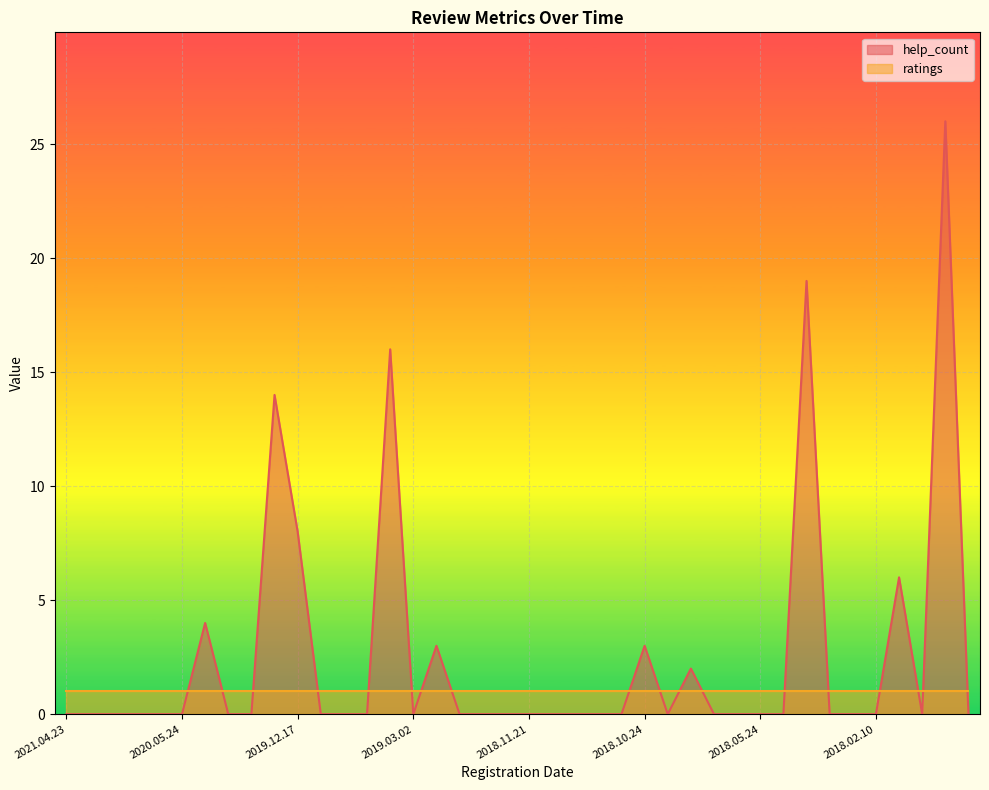

At which category does the chart reach its minimum across all series?

2021.04.23